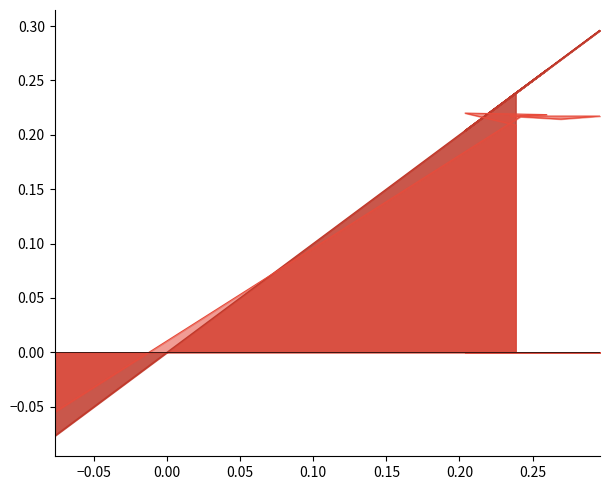

Reading left to right, what are all the values shown in this chart?

col_0_line: -0.1	0.2	0.3	0.3	0.2	0.3	0.2	0.2
col_1_line: -0.1	0.2	0.2	0.2	0.2	0.2	0.2	0.2